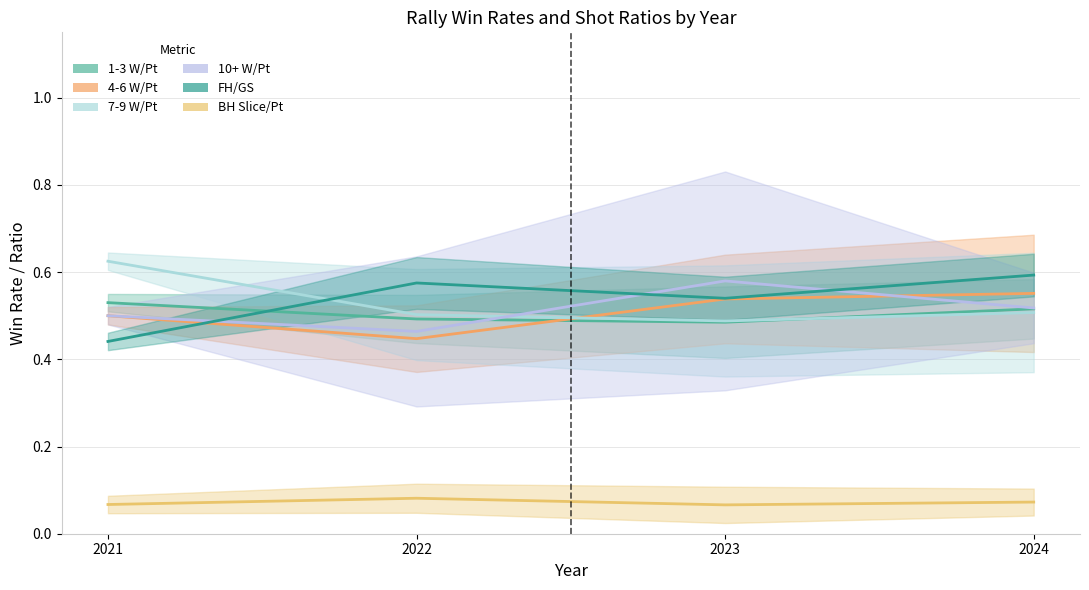

Reading right to left, list all the values displayed in this chart.

1-3 W/Pt: 2024=0.5	2023=0.5	2022=0.5	2021=0.5
4-6 W/Pt: 2024=0.6	2023=0.5	2022=0.4	2021=0.5
7-9 W/Pt: 2024=0.5	2023=0.5	2022=0.5	2021=0.6
10+ W/Pt: 2024=0.5	2023=0.6	2022=0.5	2021=0.5
FH/GS: 2024=0.6	2023=0.5	2022=0.6	2021=0.4
BH Slice/Pt: 2024=0.1	2023=0.1	2022=0.1	2021=0.1